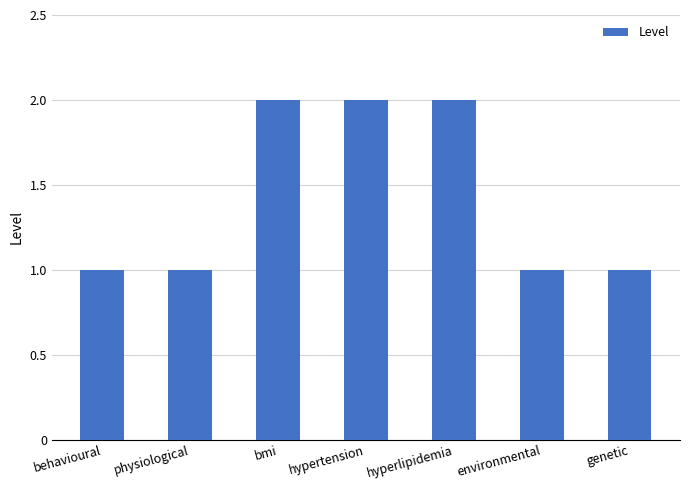

How many bars are there in total?

7